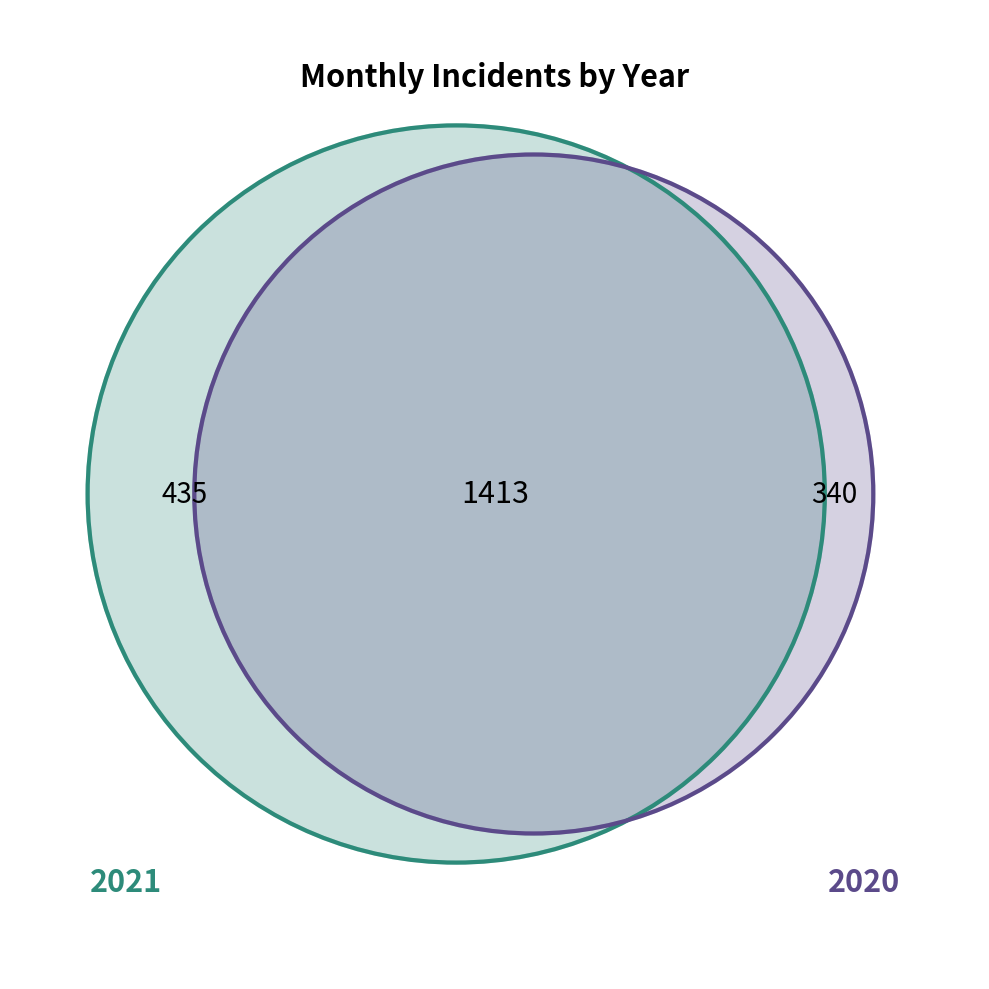

Is it true that 2017 is 5% of the pie?

False